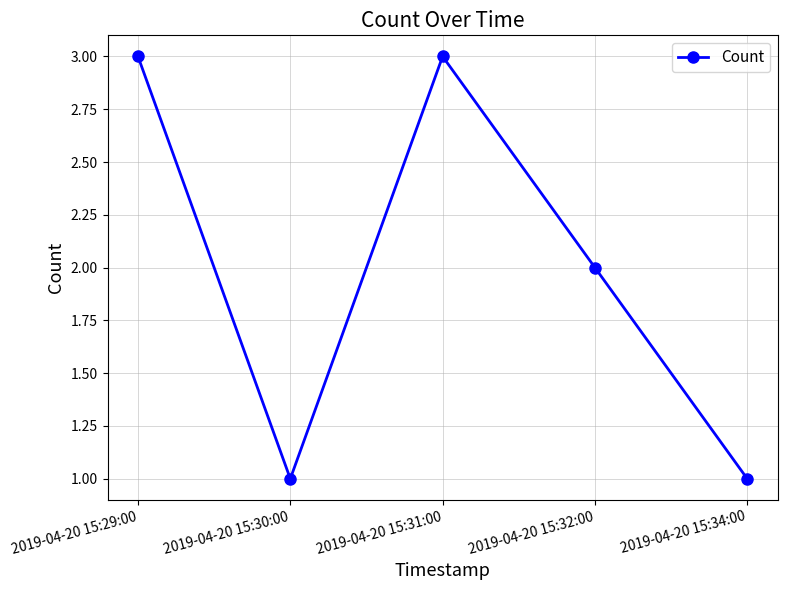

What is the average value?

2